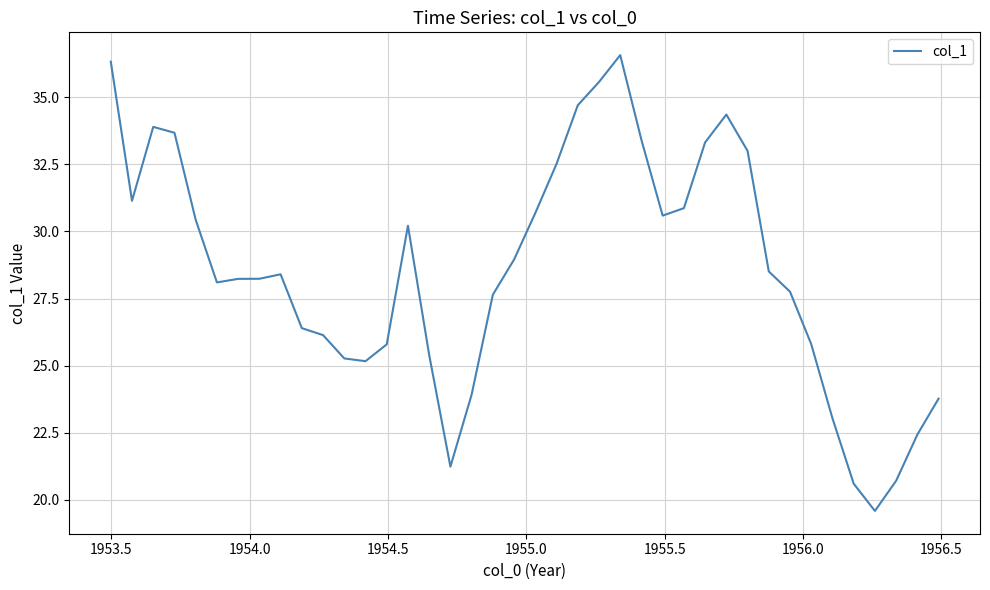

What is the minimum value shown in the chart?

19.6